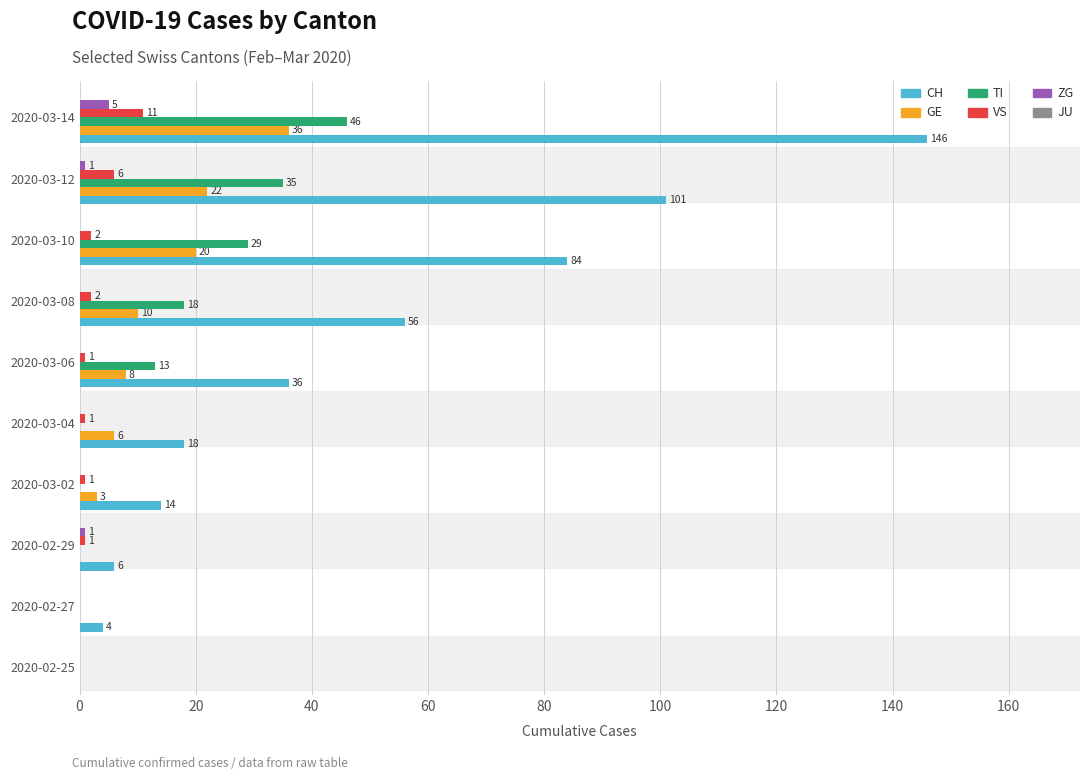

Where is CH nearest to the value 73?

2020-03-10